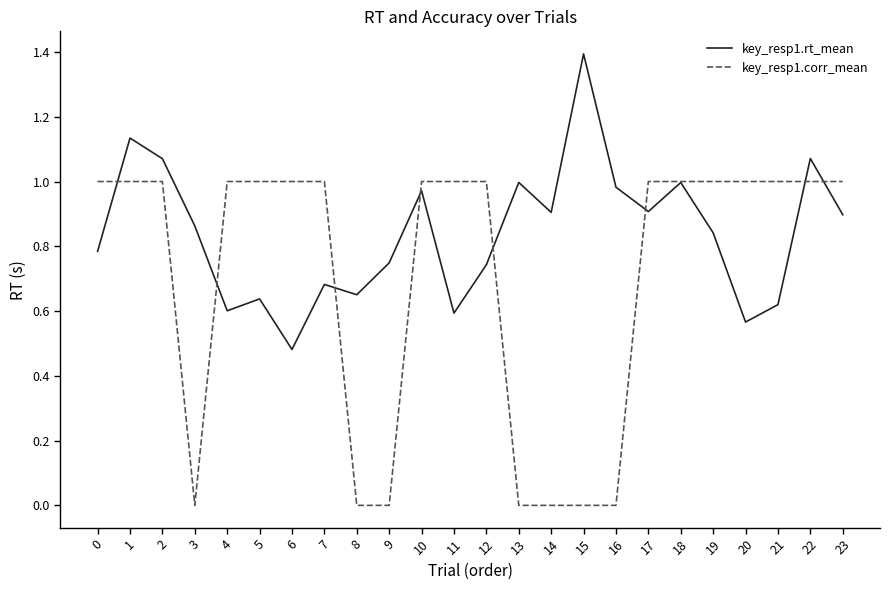

The key_resp1.corr_mean series shows 0.3 at 19. True or false?

False